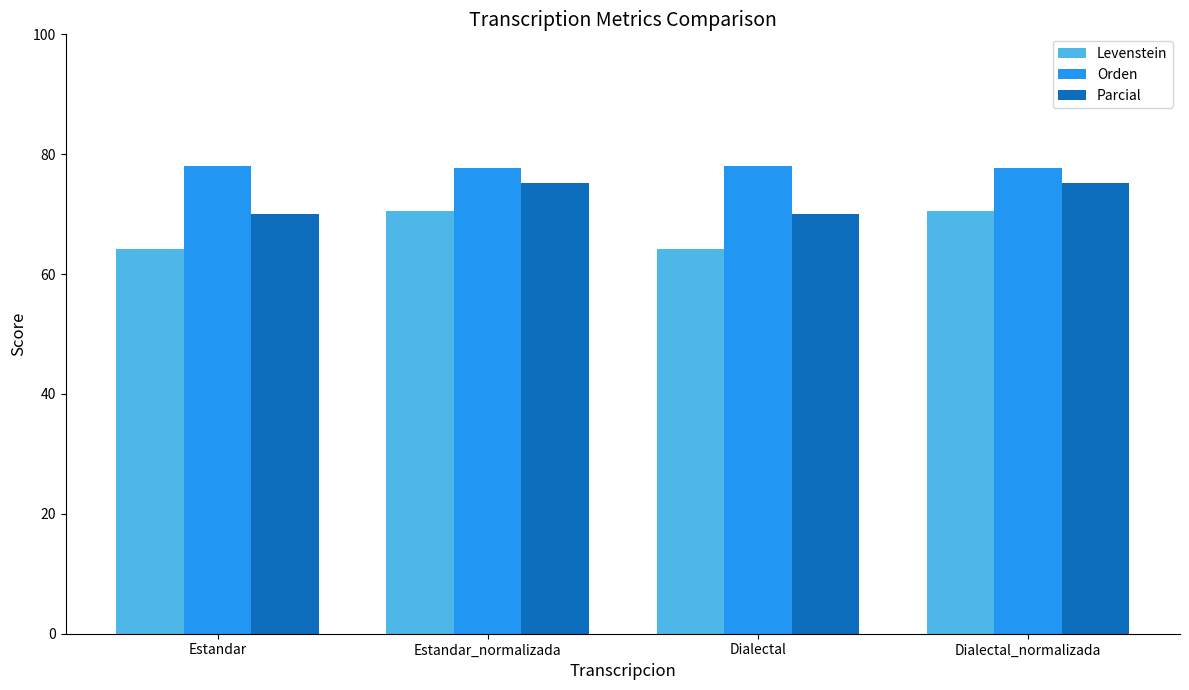

What is the total value across all series at Estandar?

212.3